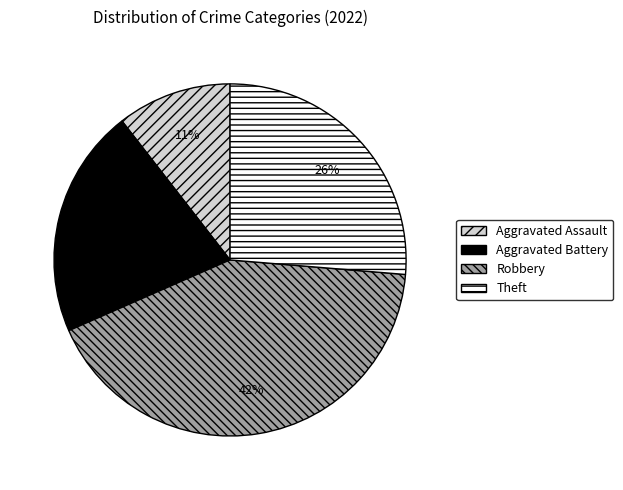

The Aggravated Assault slice represents 1% of the pie. True or false?

False